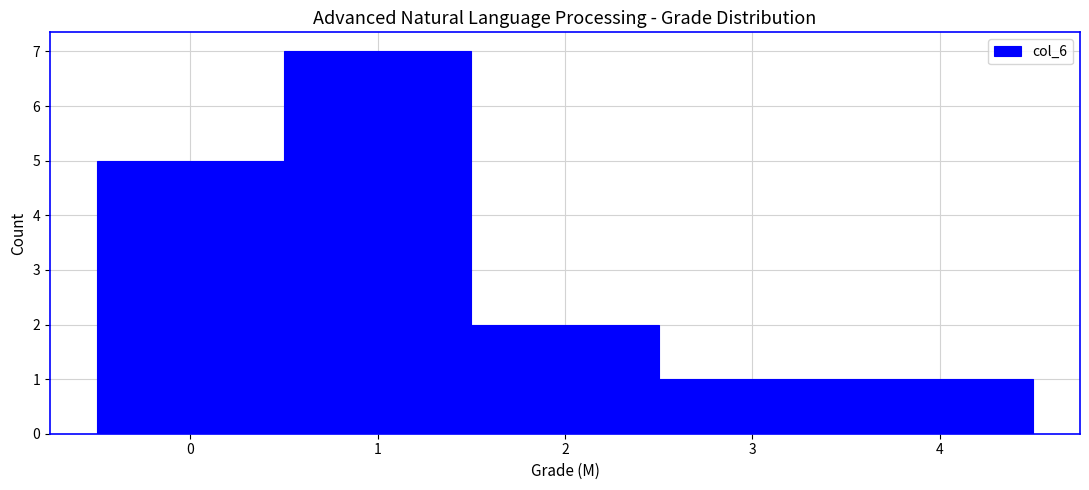

Reading left to right, transcribe this chart: for each bar, give the range it covers on the x-axis and its height. The values are not printed on the chart, so give them approximately, as read against the axis.

-0.5 to 0.5: 5
0.5 to 1.5: 7
1.5 to 2.5: 2
2.5 to 3.5: 1
3.5 to 4.5: 1